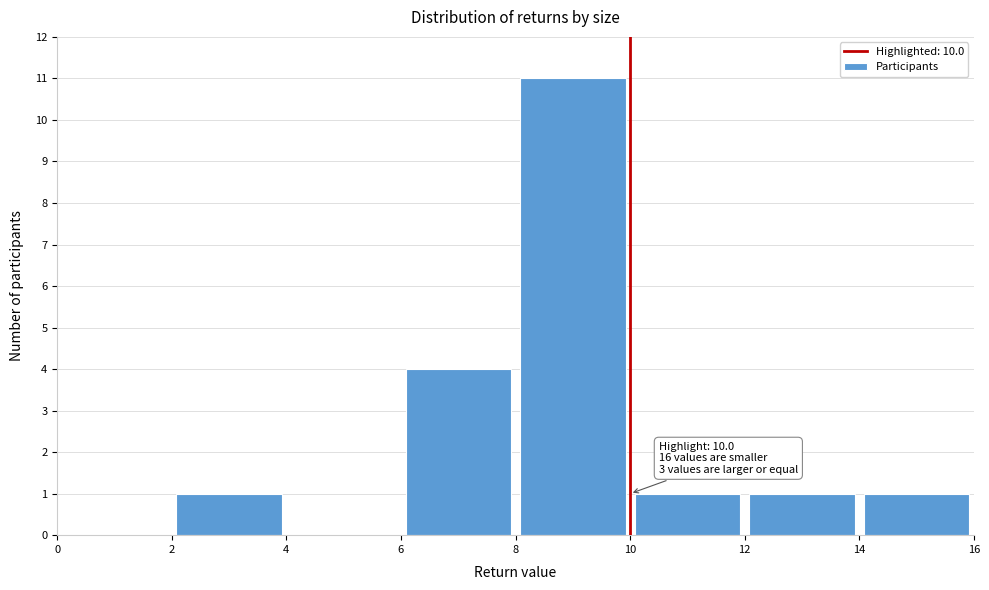

Over which range of the x-axis is the bar tallest?

8 to 10